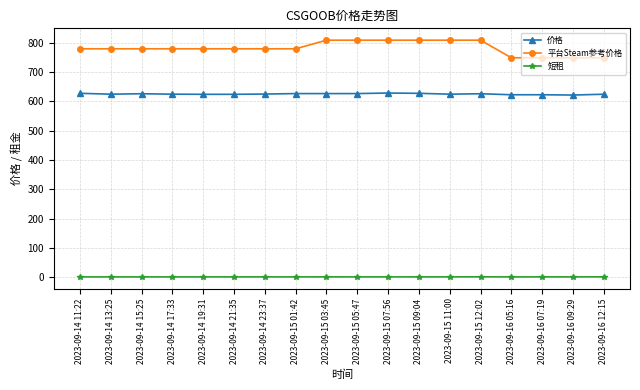

Is the value of 平台Steam参考价格 at 2023-09-15 07:56 greater than the value of 短租 at 2023-09-14 13:25?

Yes